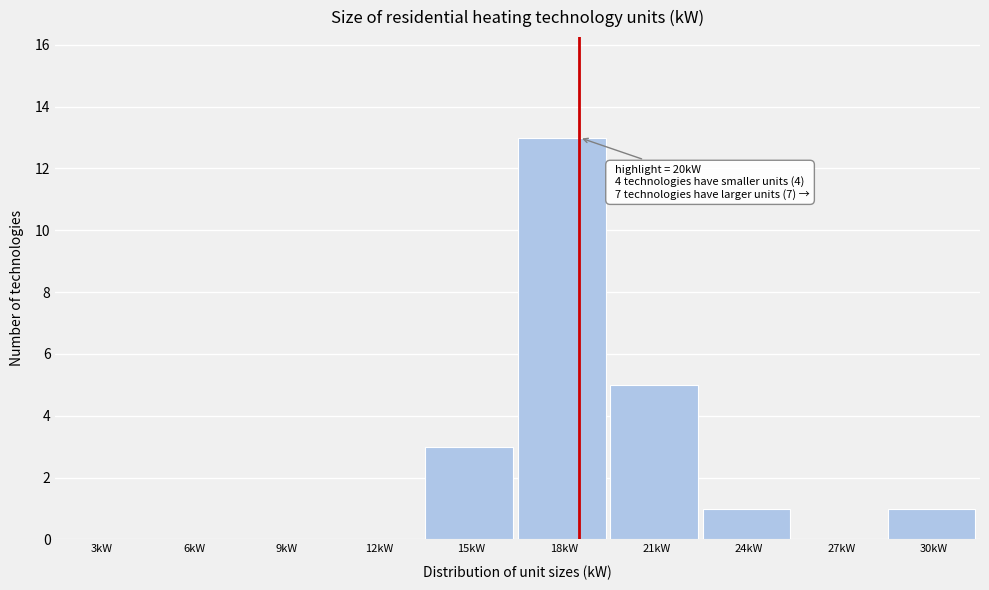

Reading left to right, list all the values displayed in this chart.

3kW=0	6kW=0	9kW=0	12kW=0	15kW=3	18kW=13	21kW=5	24kW=1	27kW=0	30kW=1